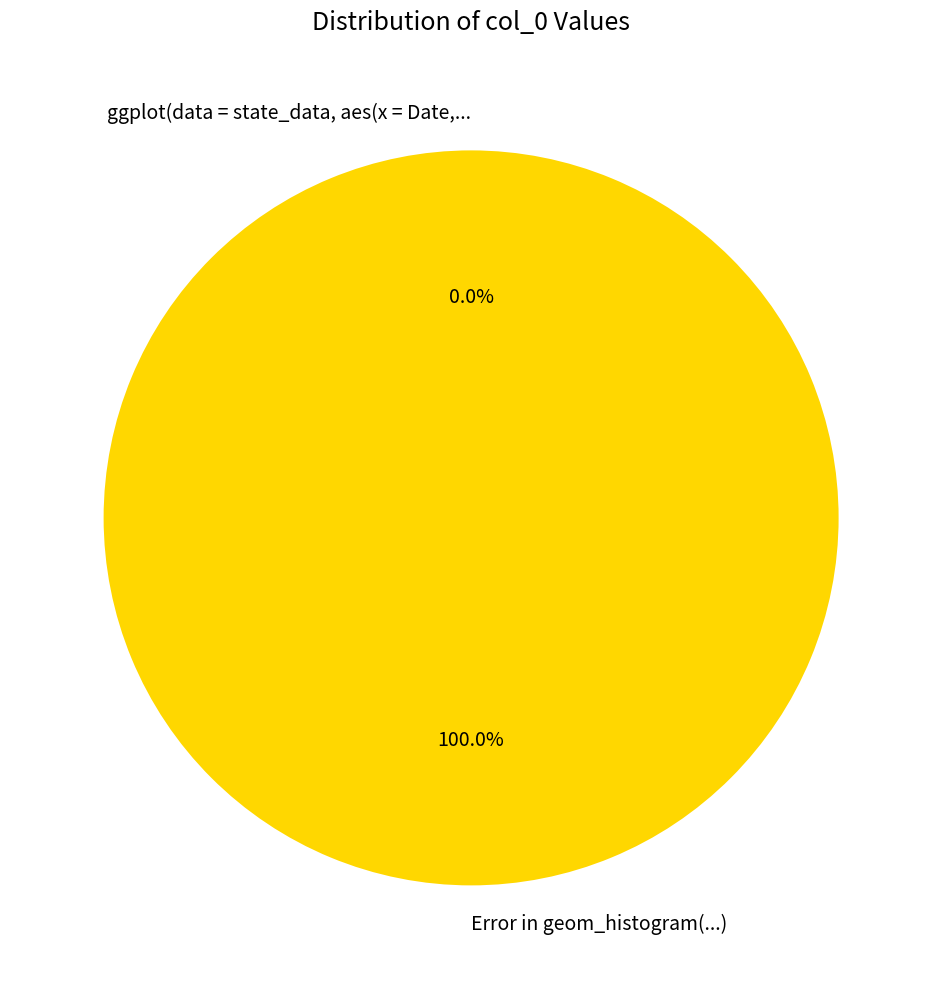

The ggplot(data = state_data, aes(x = Date,... slice represents 0% of the pie. True or false?

True